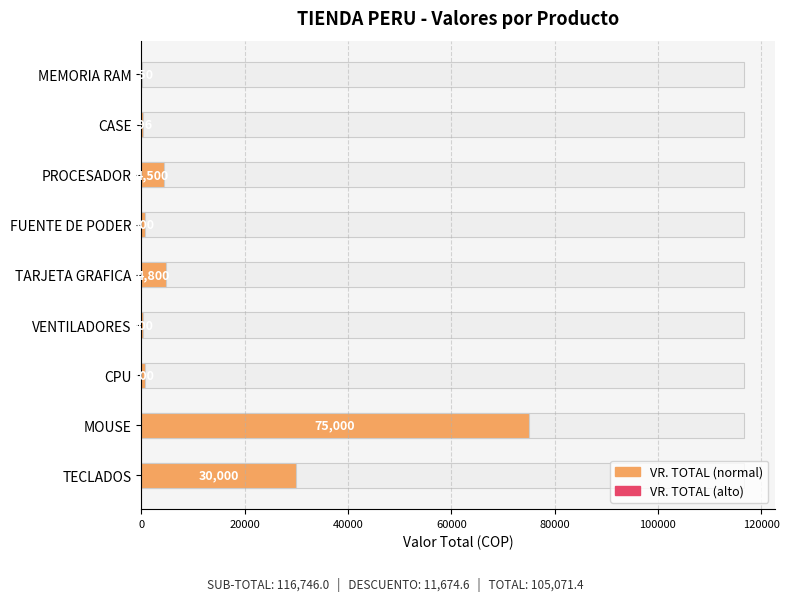

Count the number of categories in the chart.

9